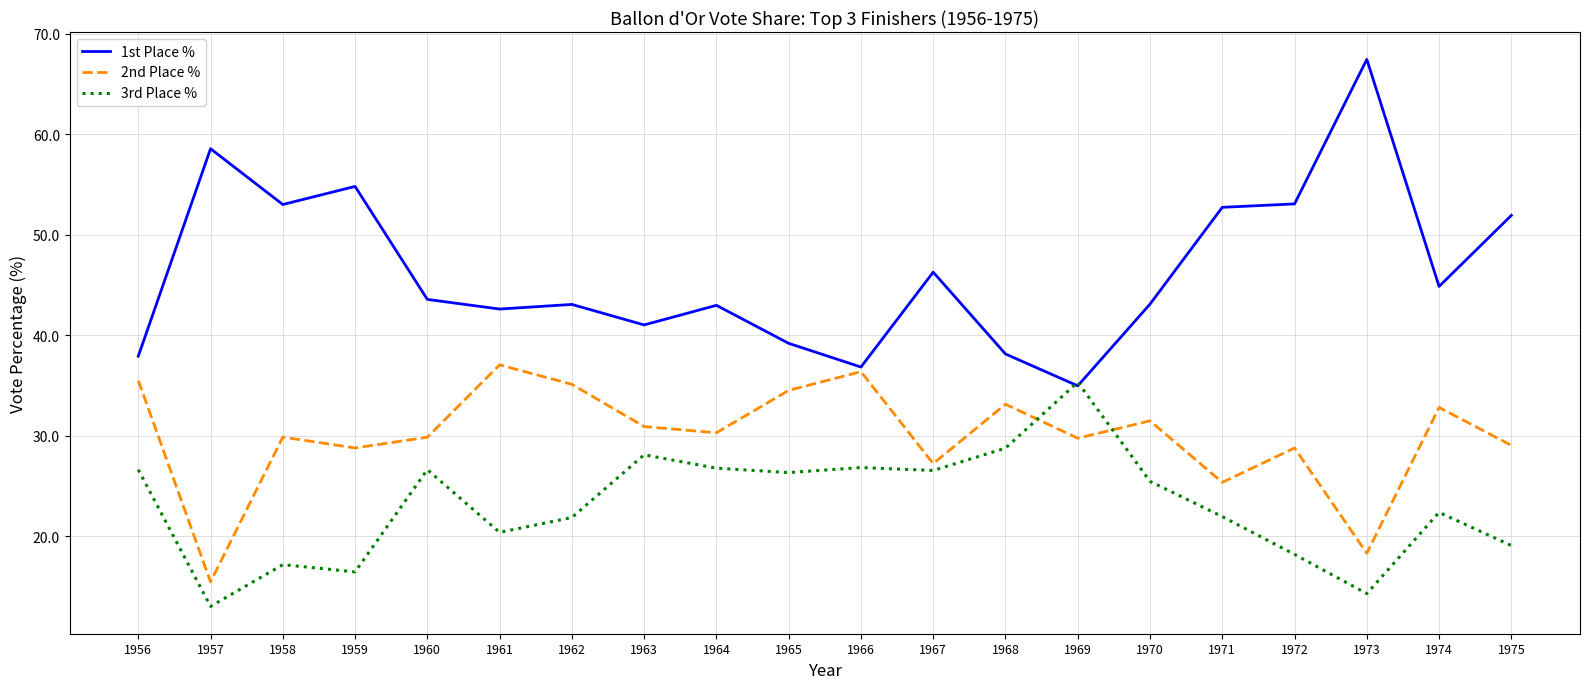

What value does the 1st Place % series have at 1965?

39.2